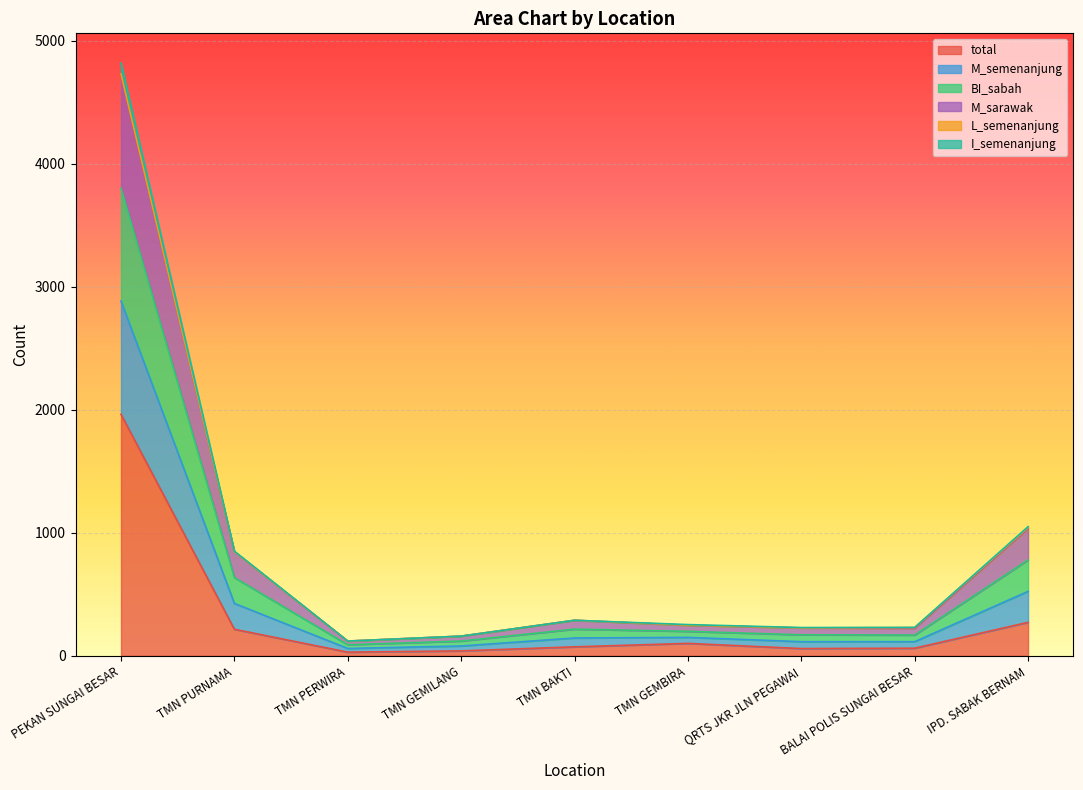

What is the maximum value for total?

1964